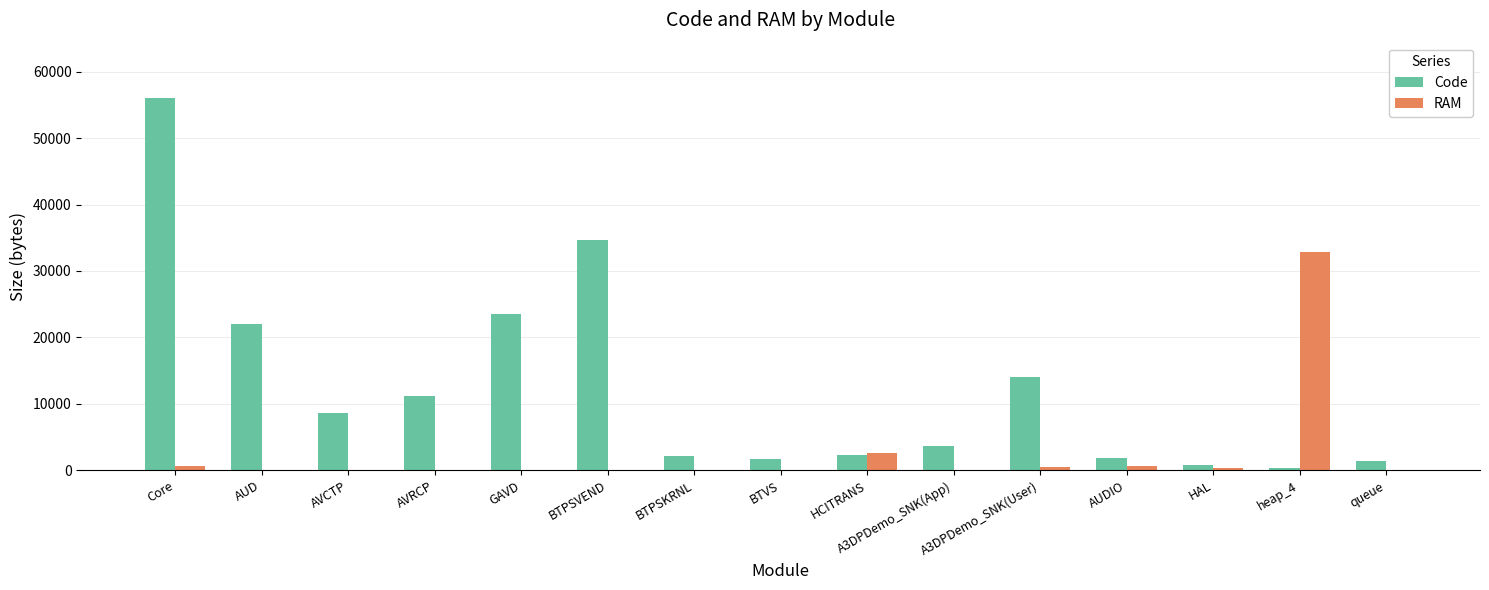

Which category has the highest value in the Code series?

Core